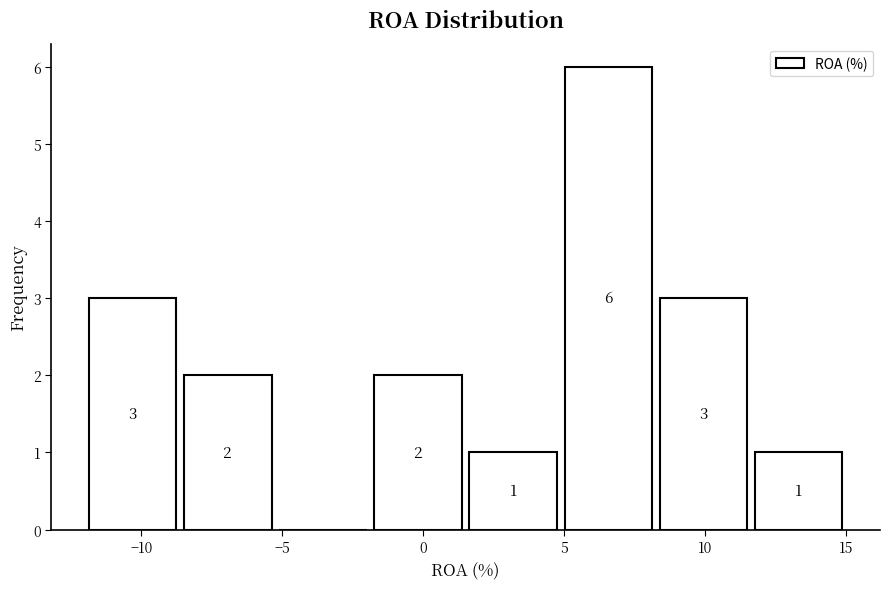

Which range on the x-axis has the tallest bar?

5.0 to 8.5